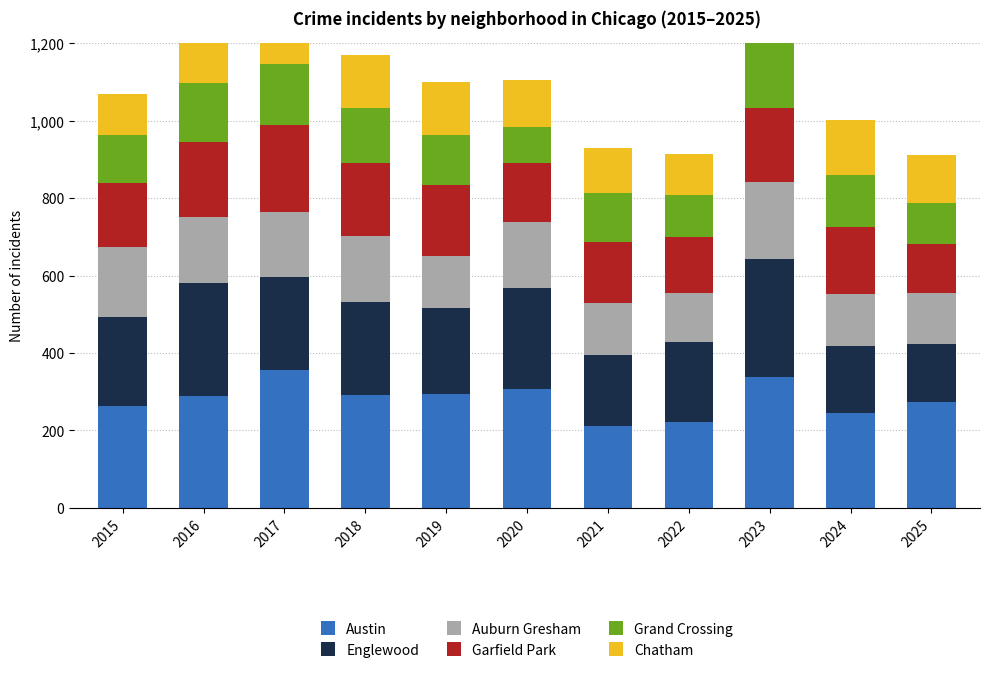

Which series has the largest total across all categories?

Austin